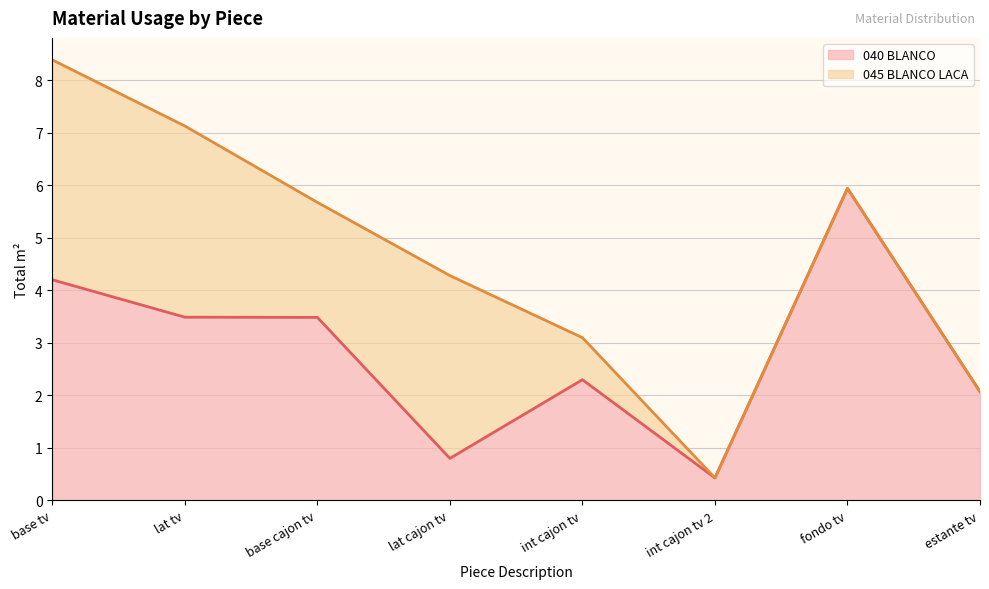

What is the change in value from int cajon tv to fondo tv?

+3.6